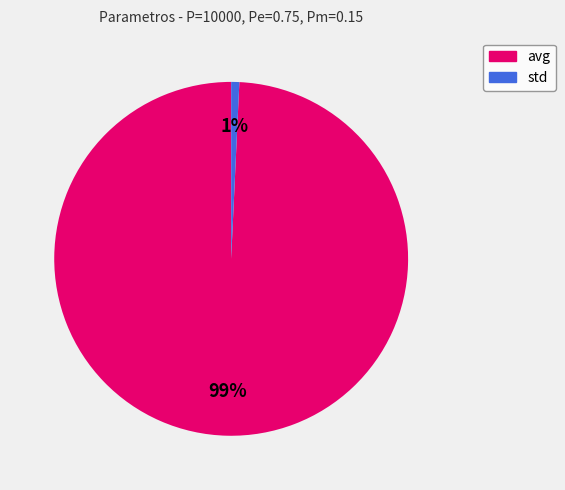

To the nearest percent, what is the average slice percentage?

50%